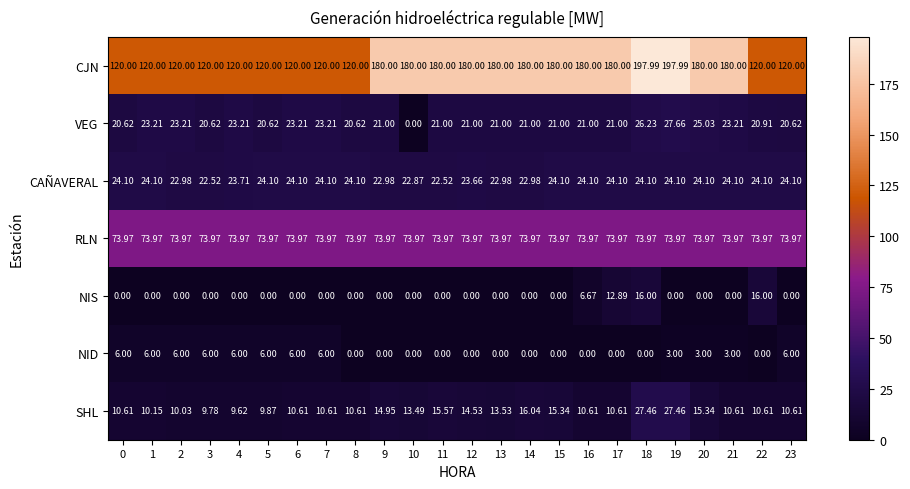

Which series has the largest total across all categories?

CJN